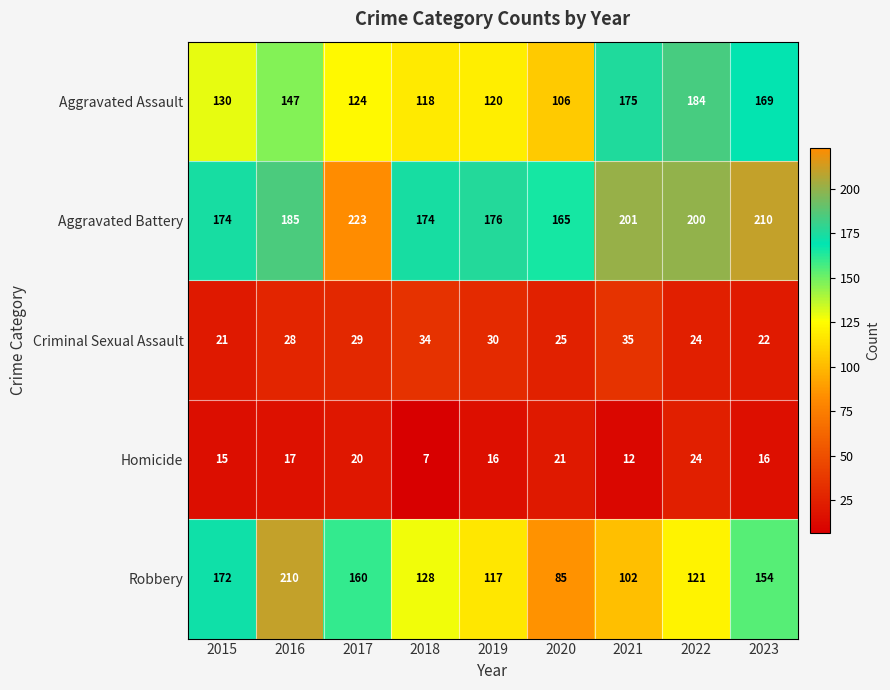

What is the difference between the maximum and second lowest values in the Aggravated Assault series?

66